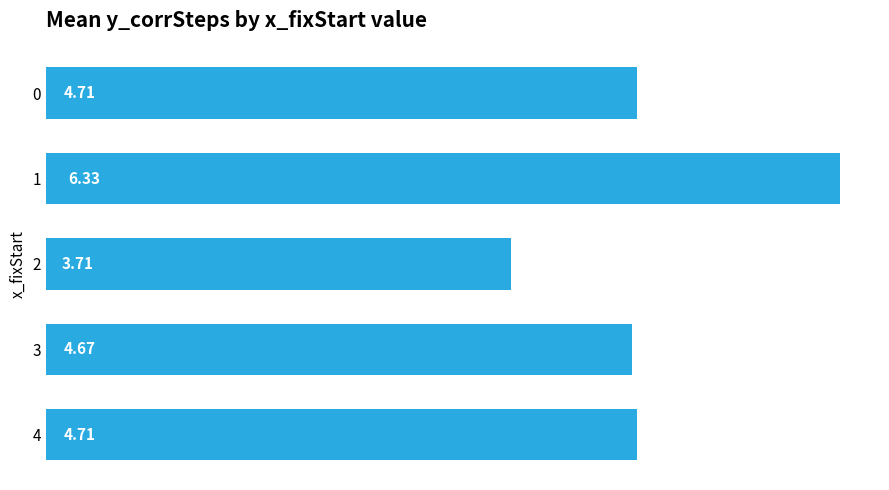

How many values are below 4?

1